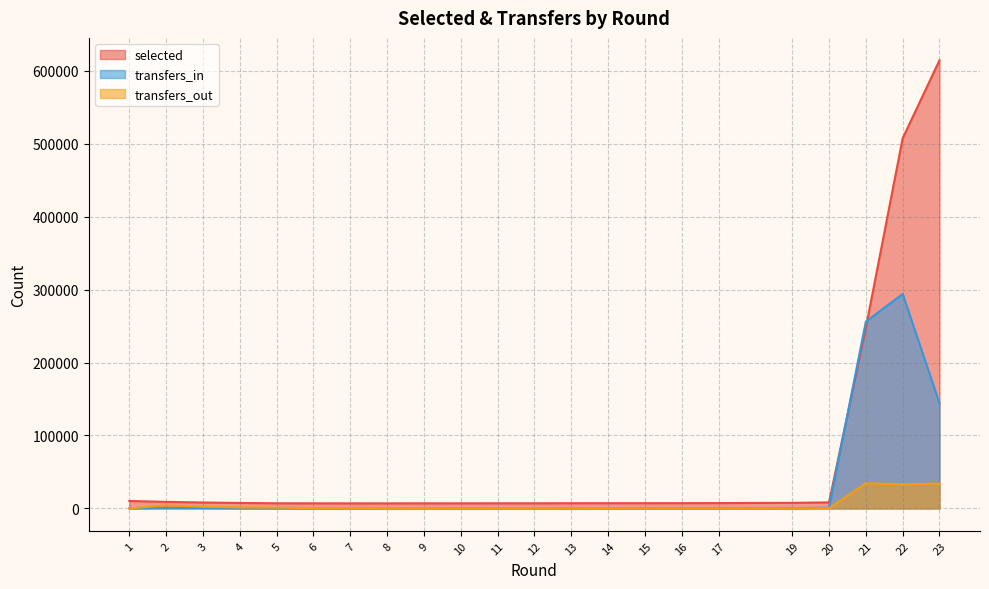

What is the total value across all series at 12?

7672